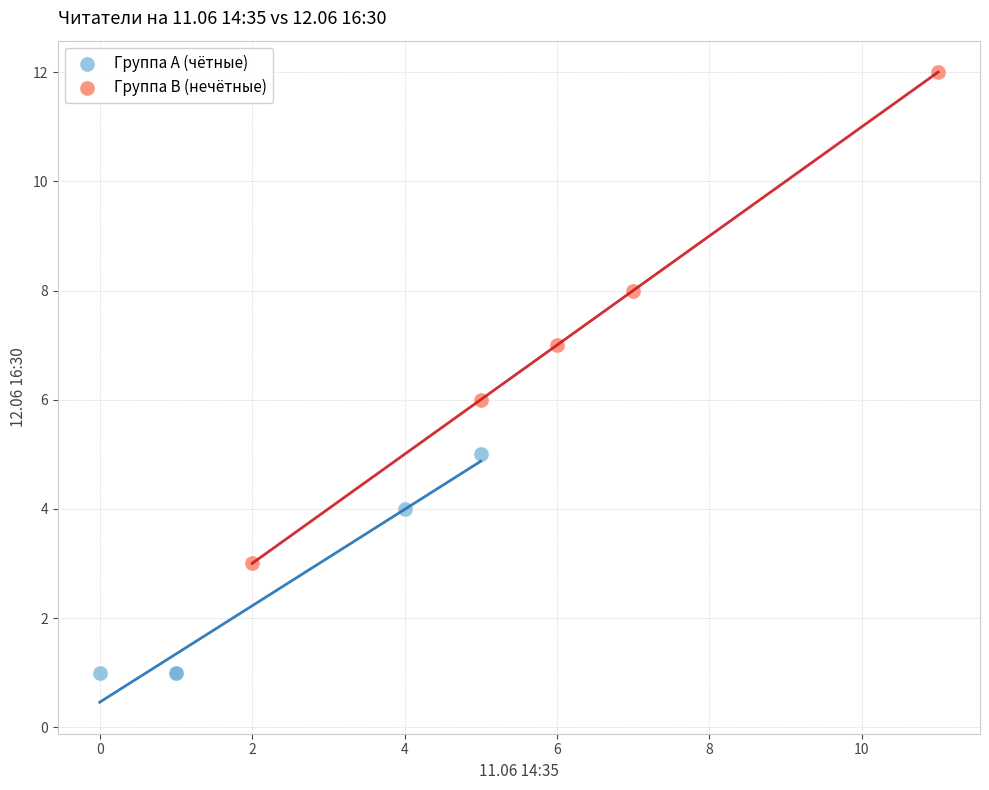

Which series reaches the minimum Y coordinate?

Группа A (чётные)